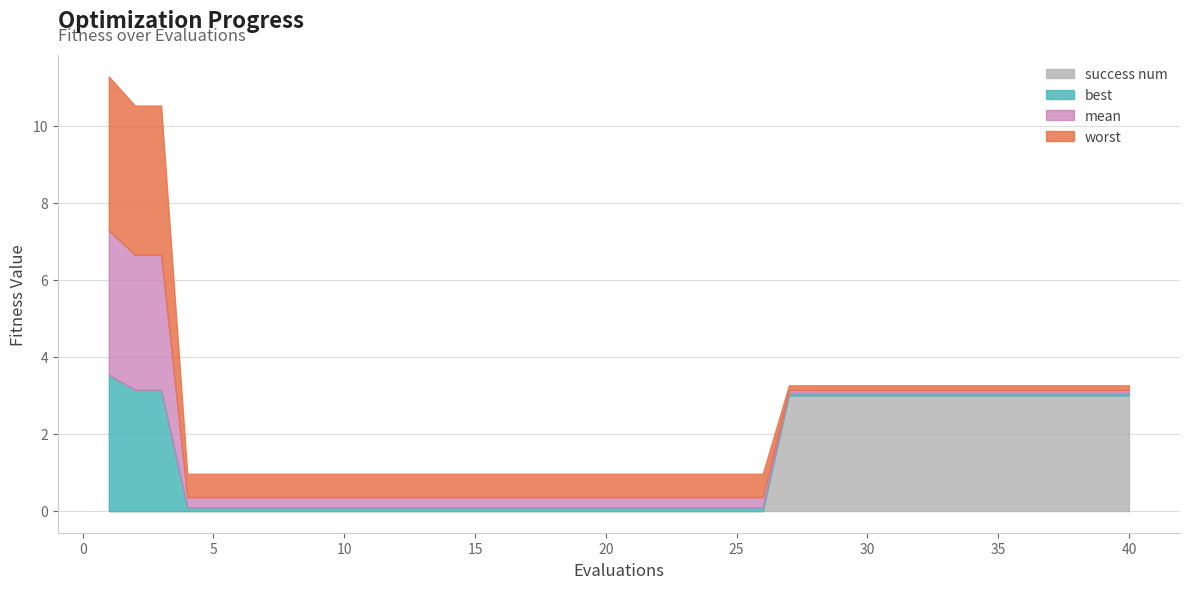

What value does the best series have at 39?

0.1